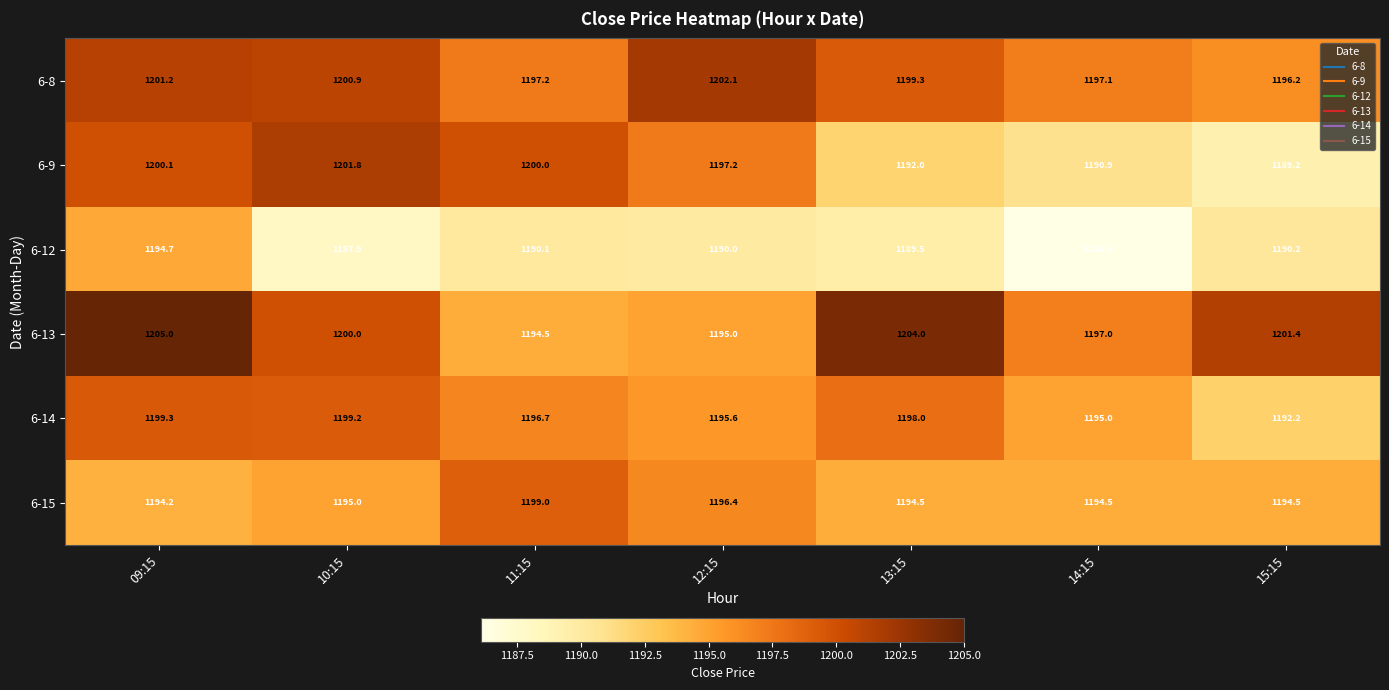

At which label does 6-8 first exceed 1199?

09:15